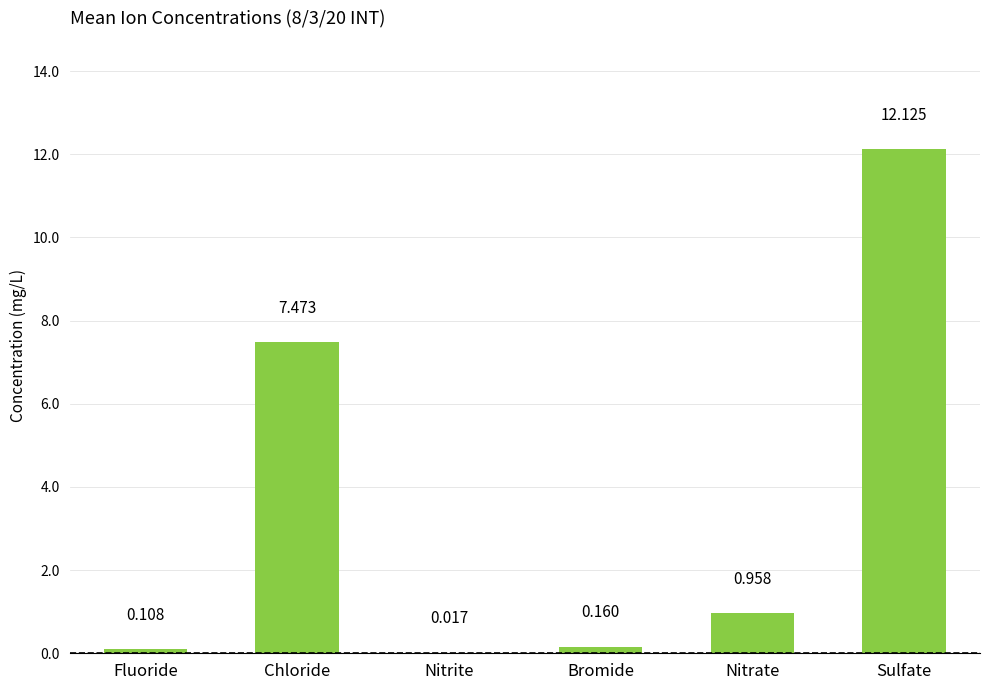

Are the bars horizontal?

No